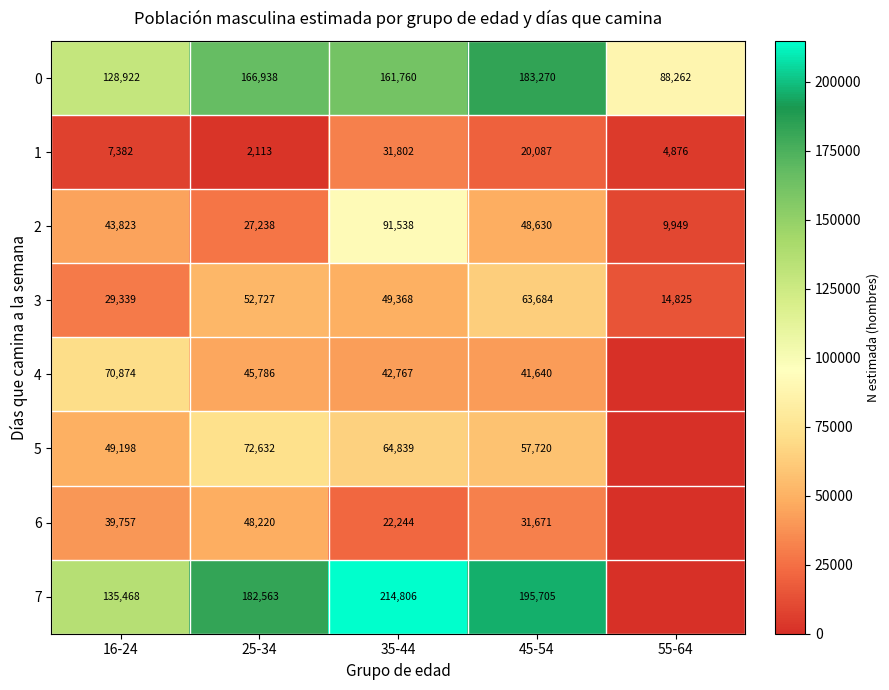

The value of 0 at 45-54 is 318694. True or false?

False